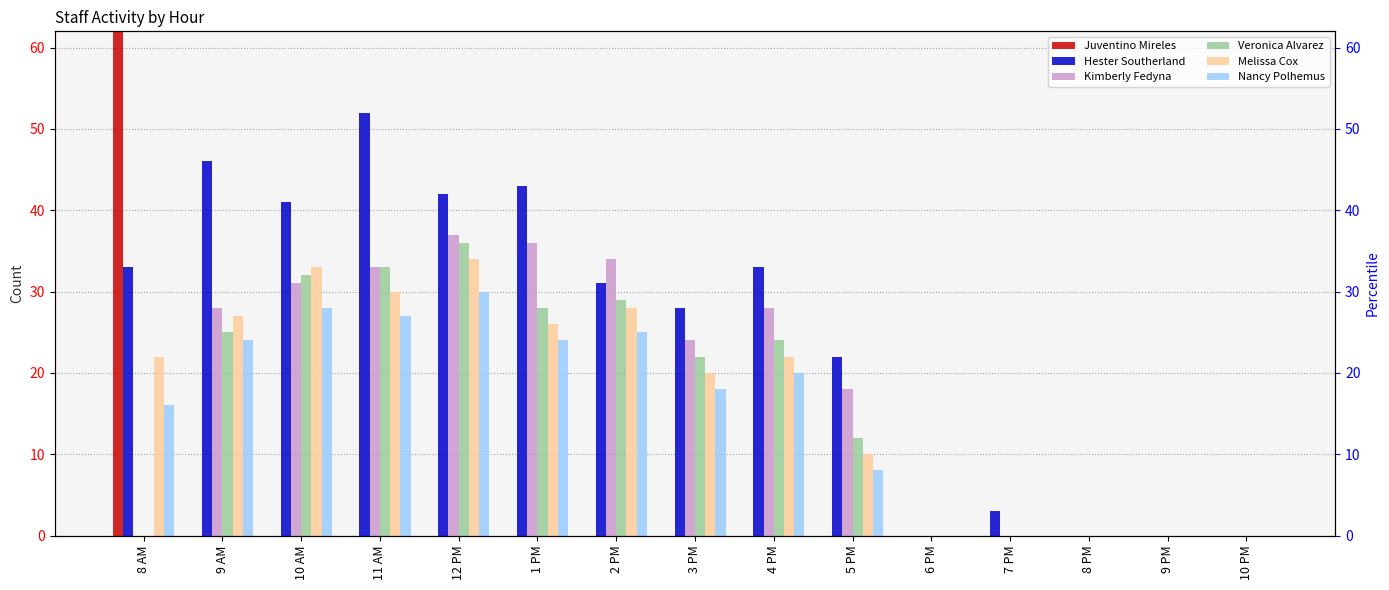

What is the maximum value for Nancy Polhemus?

30